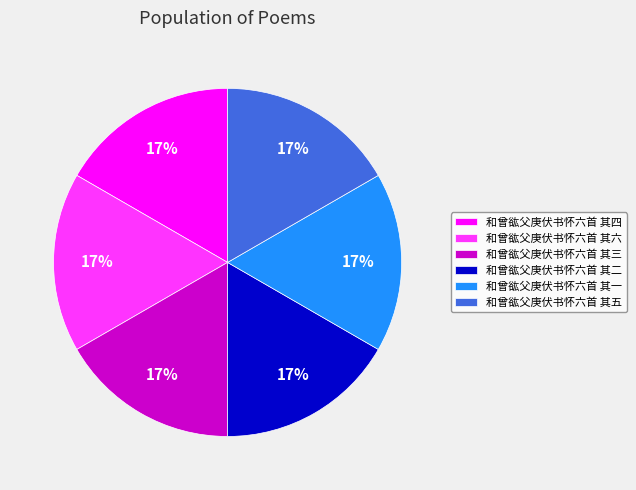

How many slices are in this pie chart?

6